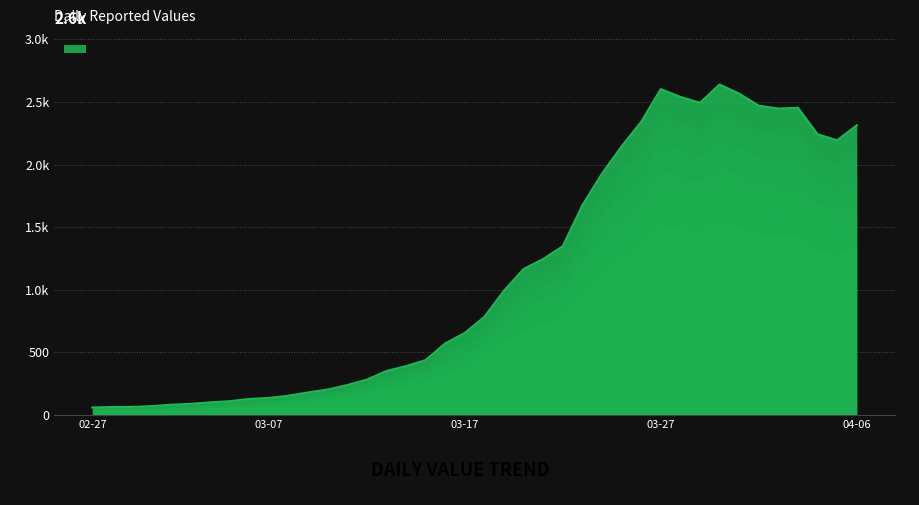

At which label does the data first exceed 784?

2020-03-19